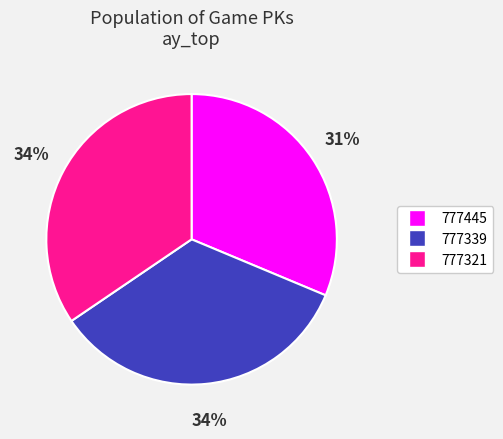

Is the sum of 777321 and 777339 greater than half?

Yes